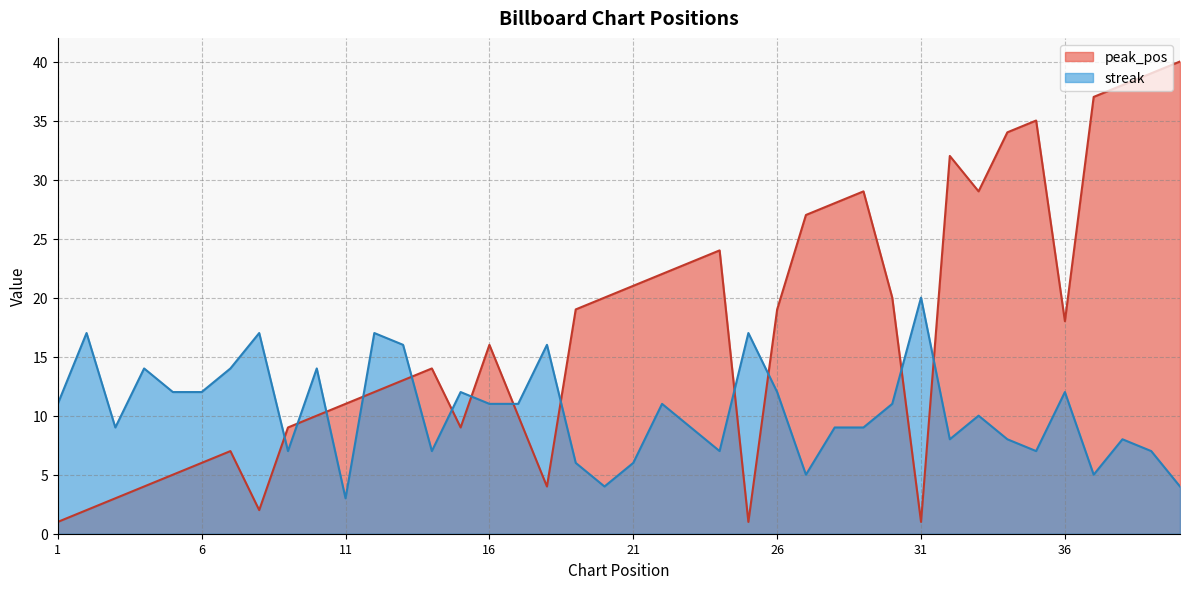

What is the sum of all streak values?

415